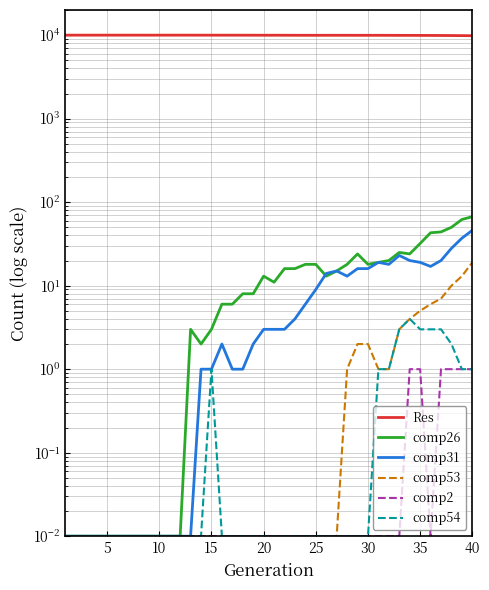

Does the chart display data point markers on the line(s)?

No